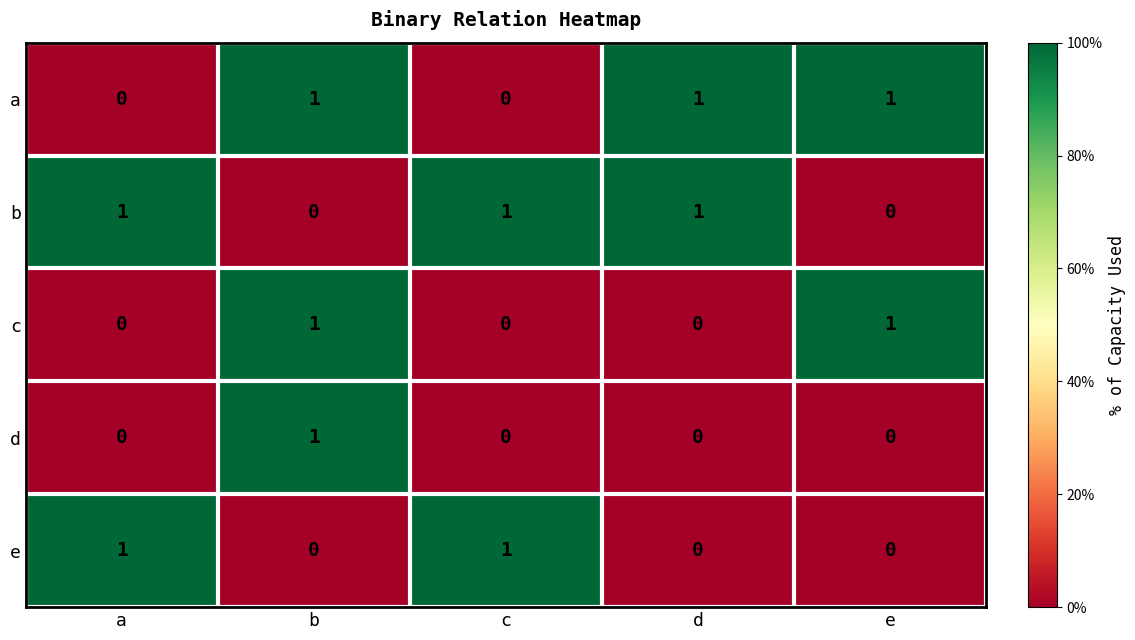

What is the total value across all series at e?

2